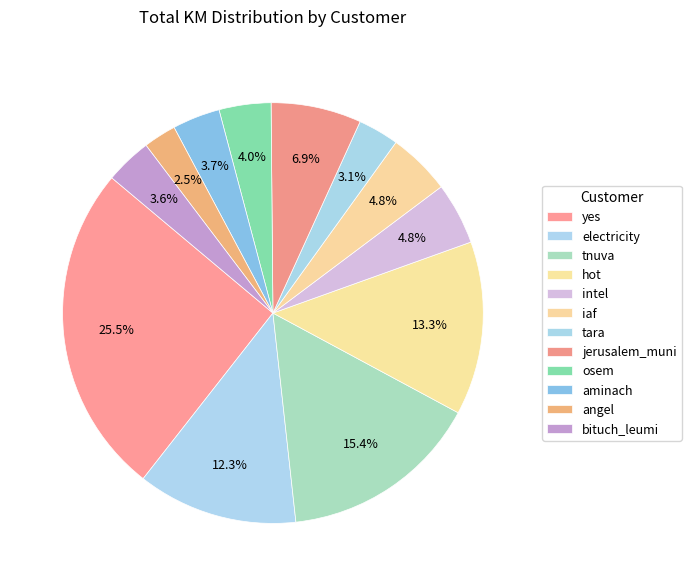

Does hot account for over 50% of the chart?

No